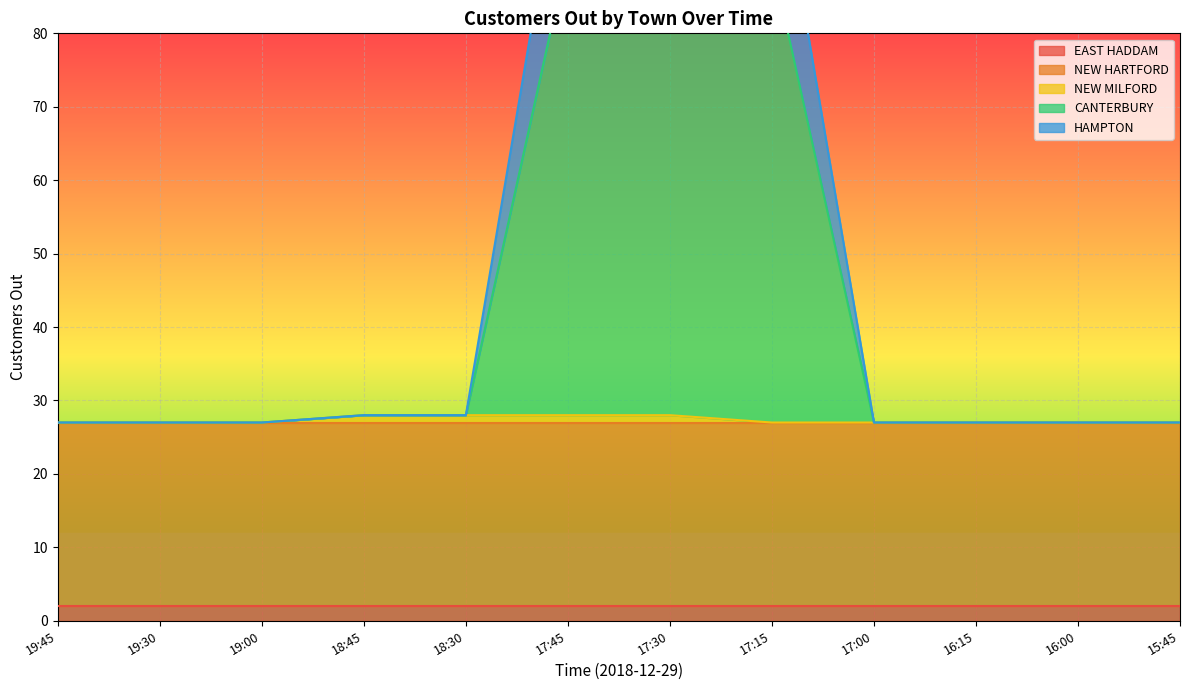

What is the highest value of the NEW MILFORD series?

28